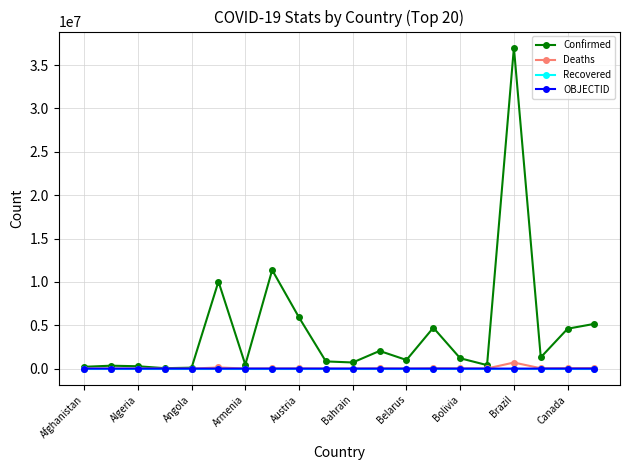

What is the difference between the maximum and minimum values in the OBJECTID series?

95